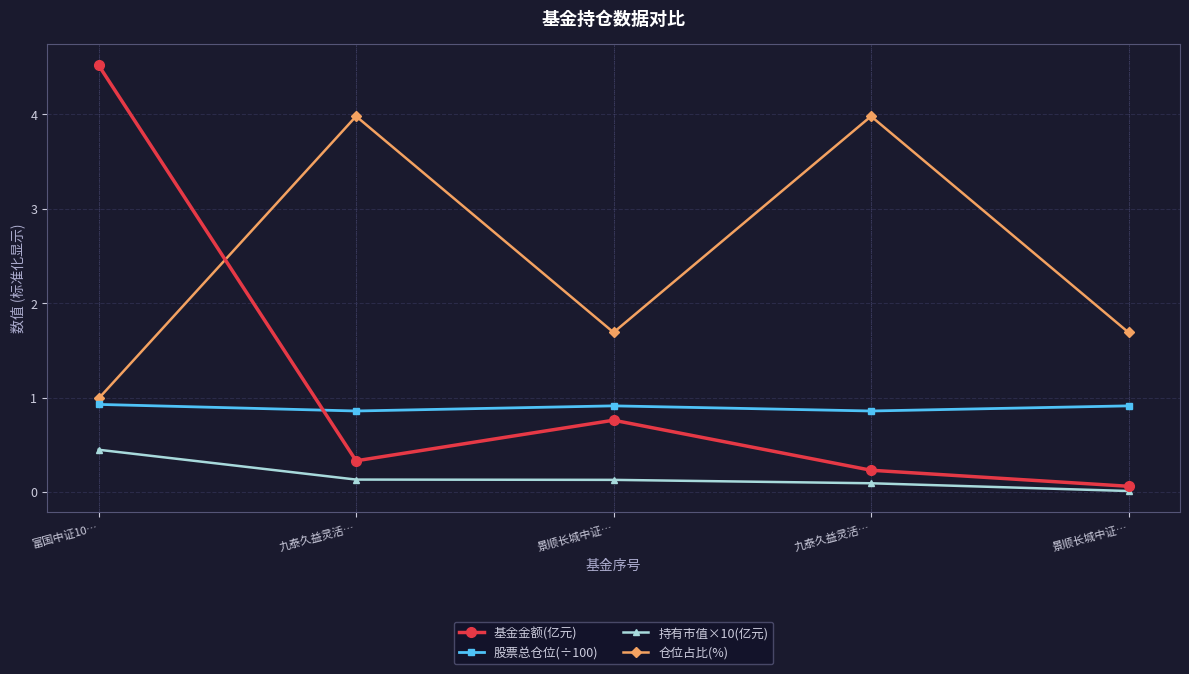

What value does the 持有市值×10(亿元) series have at 景顺长城中证…?

0.1